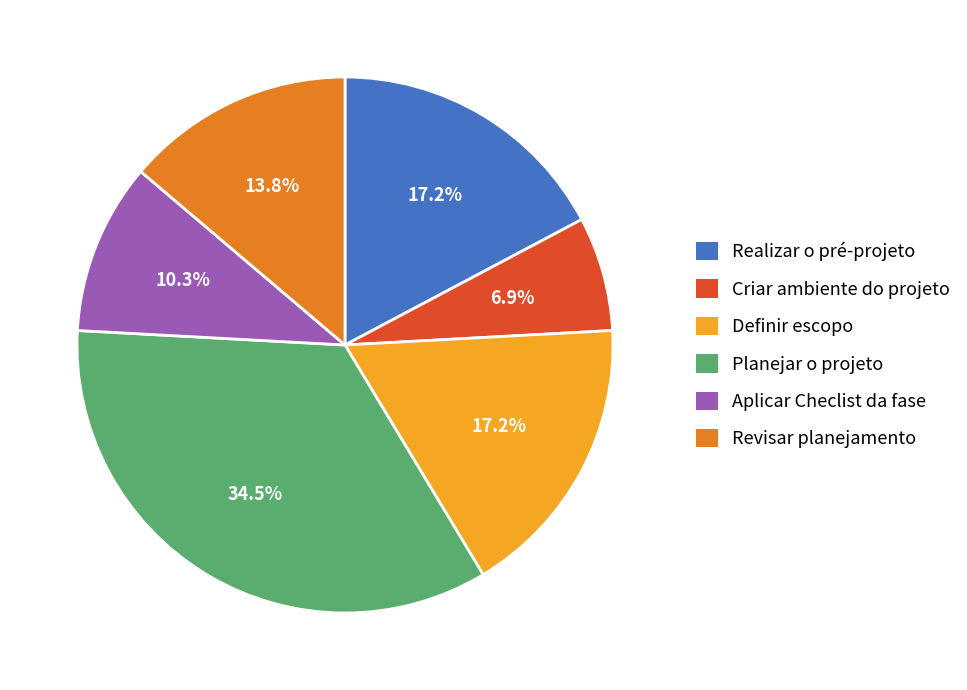

Do Definir escopo and Planejar o projeto together represent more than half of the pie?

Yes